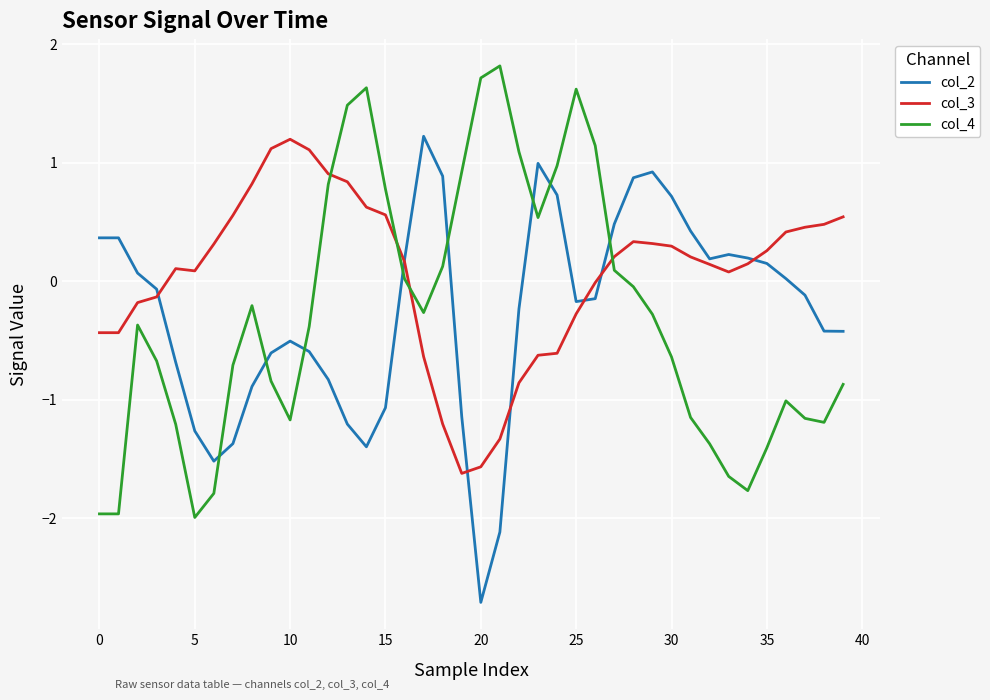

Which series has the largest total across all categories?

col_3